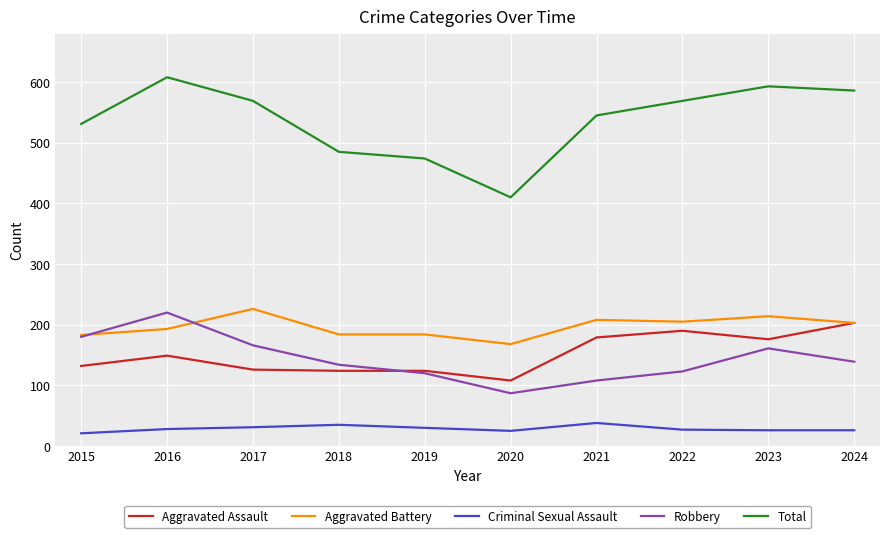

What is the spread (max minus min) of values at 2022?

542